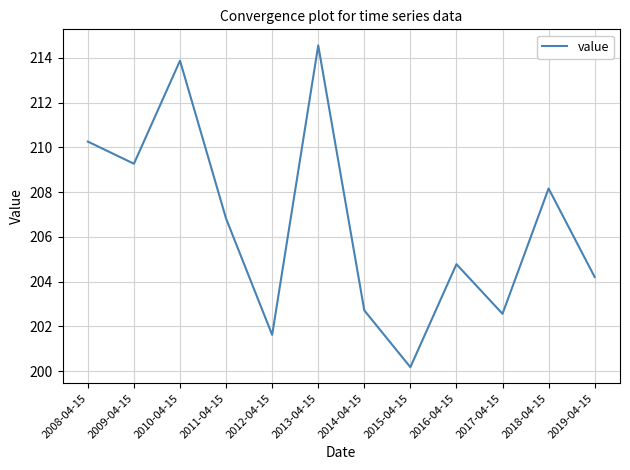

At which category does the data reach its first local peak?

2010-04-15